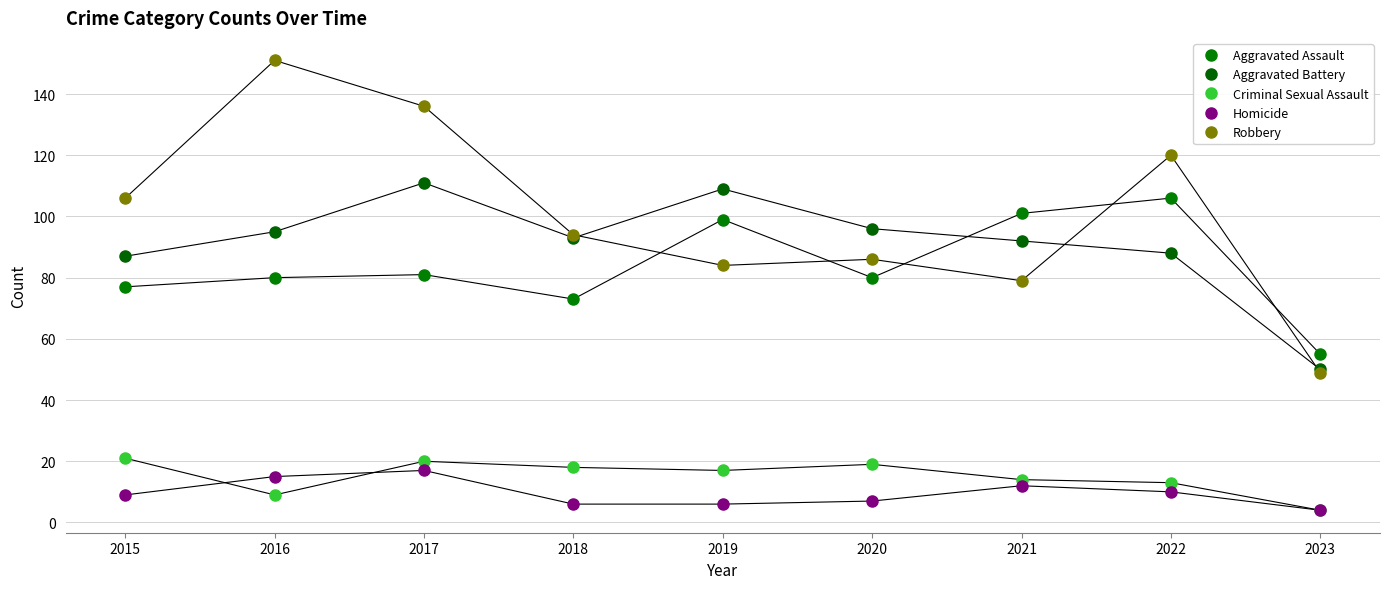

Between 2015 and 2017, which series saw the biggest shift?

Robbery